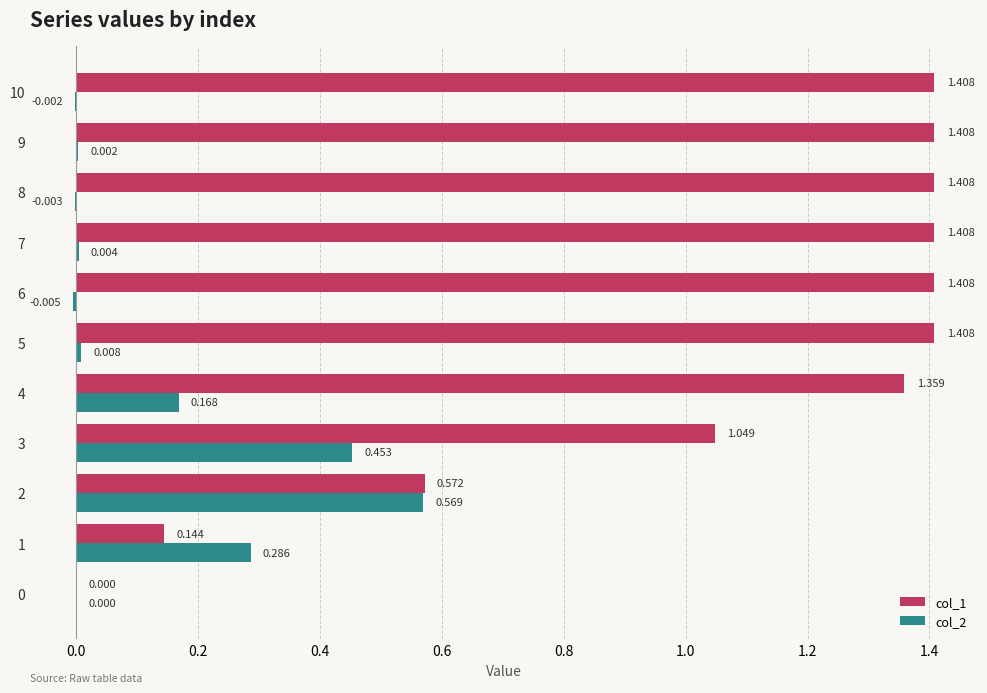

Is the value of col_2 at 9 greater than the value of col_1 at 8?

No